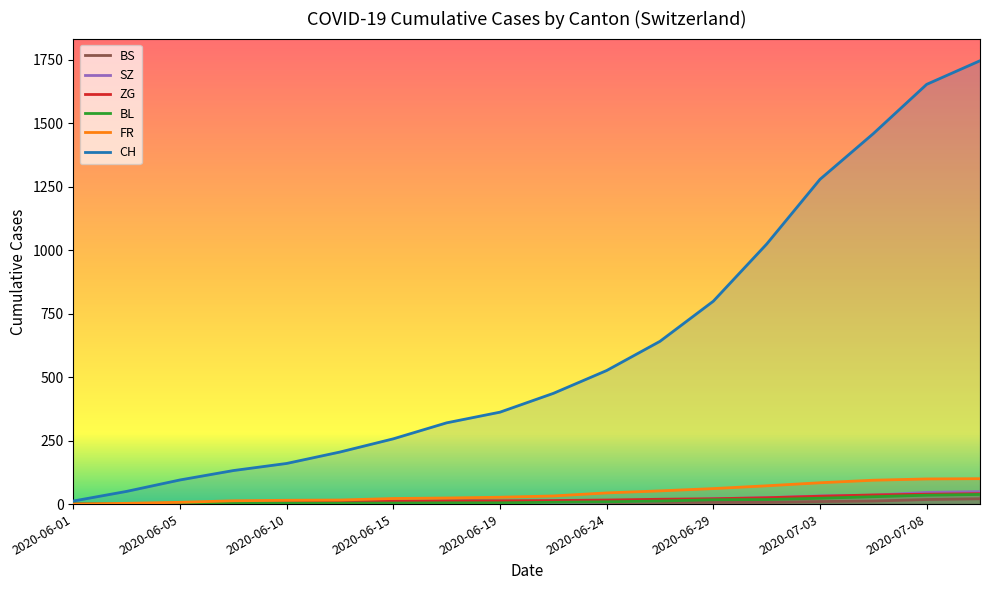

How many data points in BS are less than 7?

8